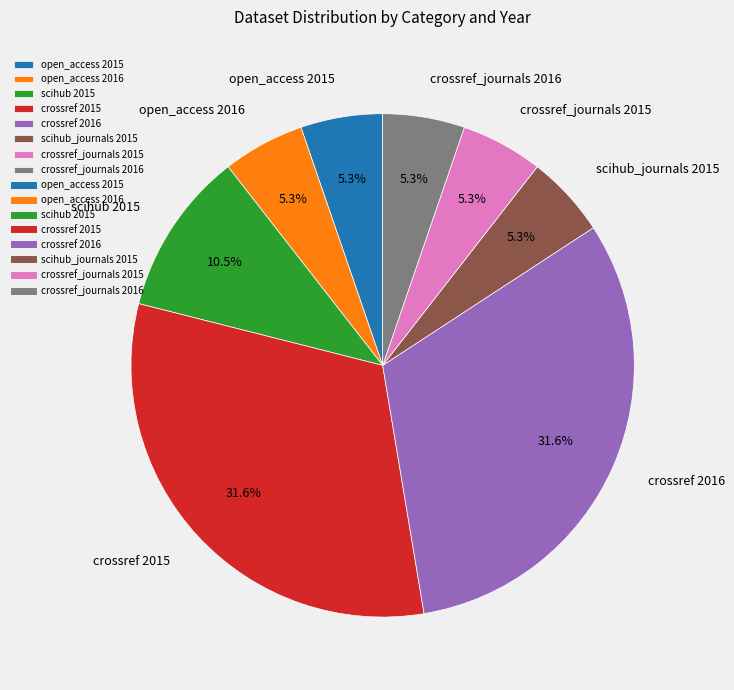

Is there any slice that represents more than half of the pie?

No